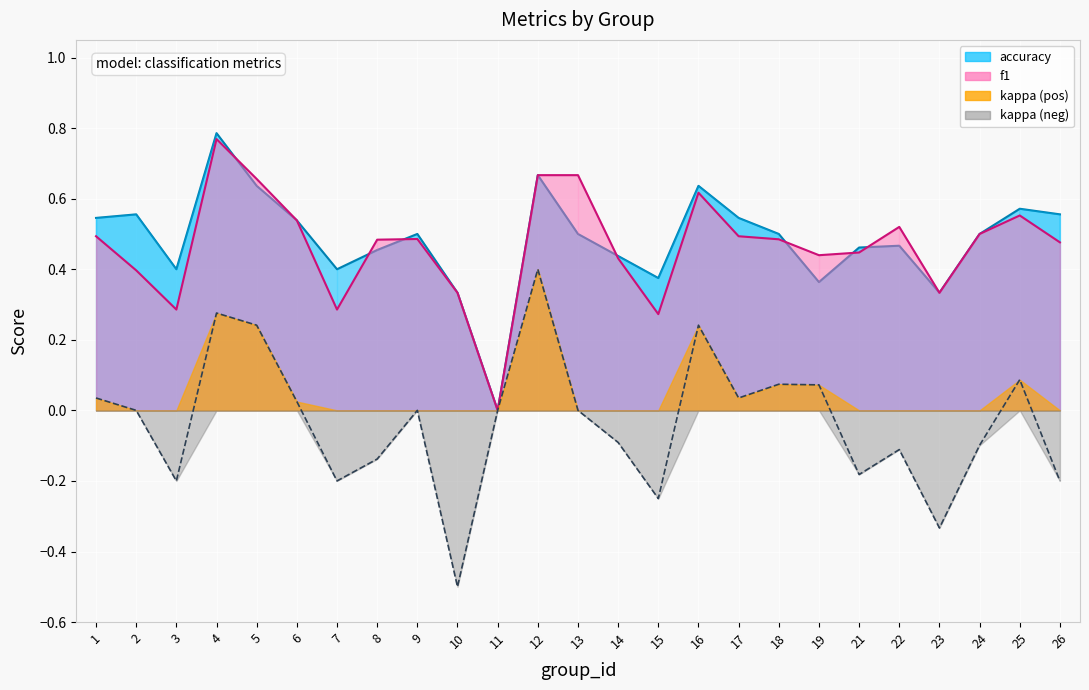

The f1 series shows 0.4 at 13. True or false?

False